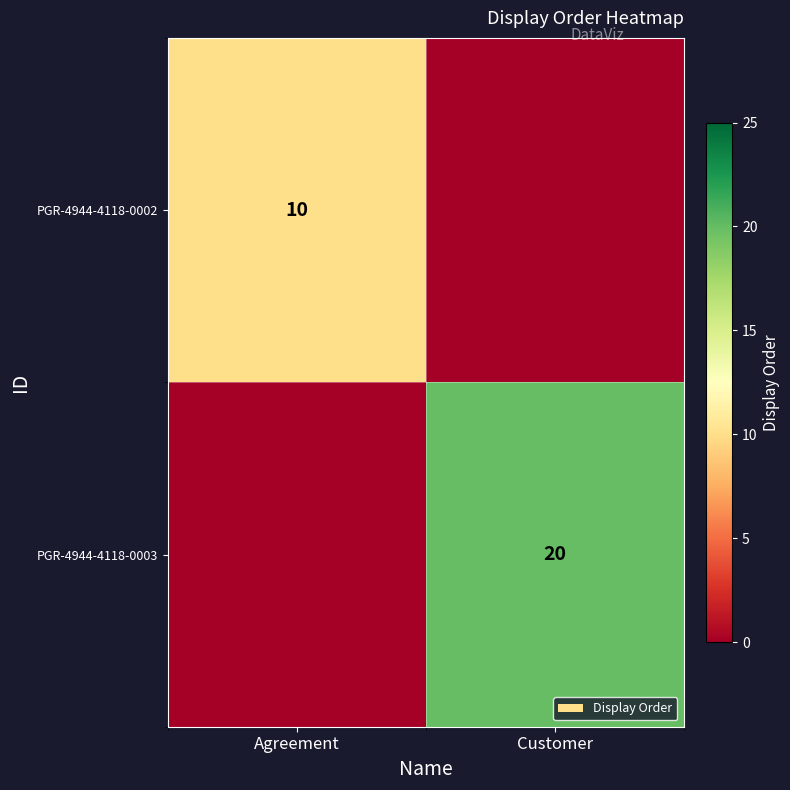

Which category has the highest value across all series?

Customer